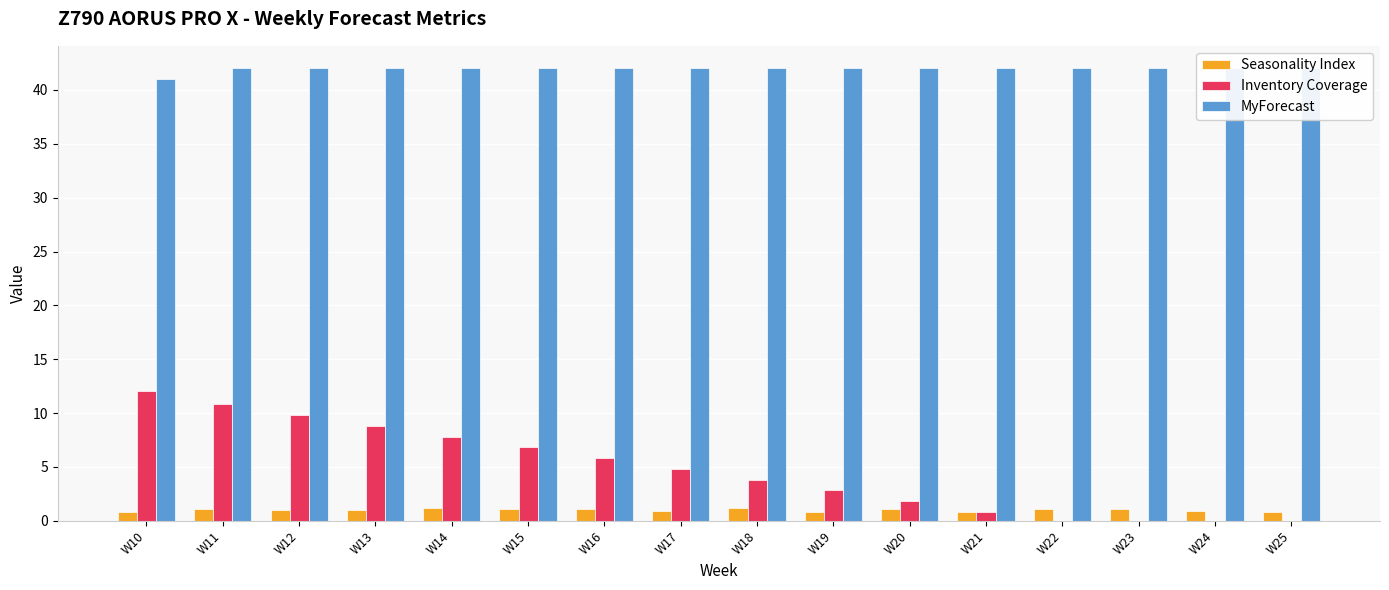

The value of MyForecast at W19 is 65.5. True or false?

False